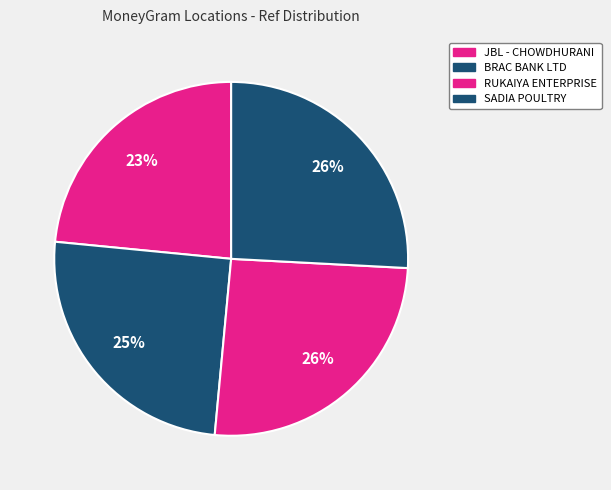

Is there any slice that represents more than half of the pie?

No